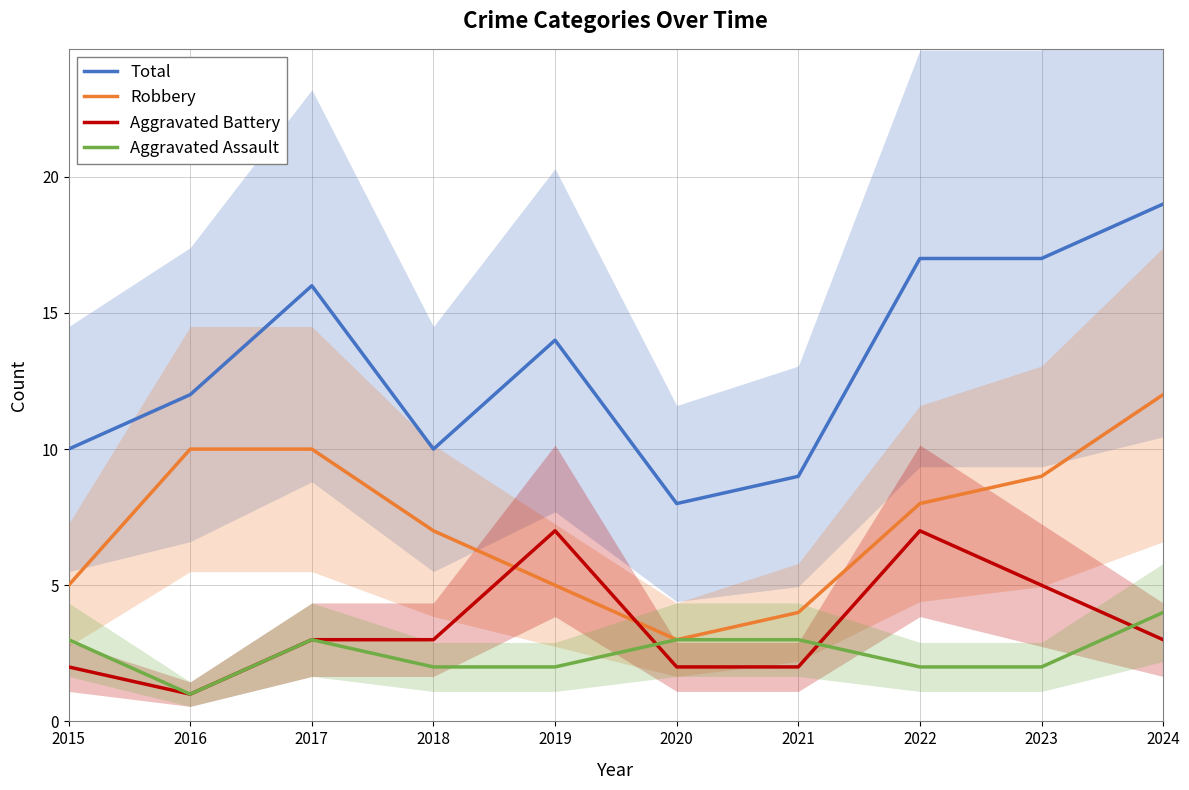

True or false: Total has more than 2 interior local peaks.

False